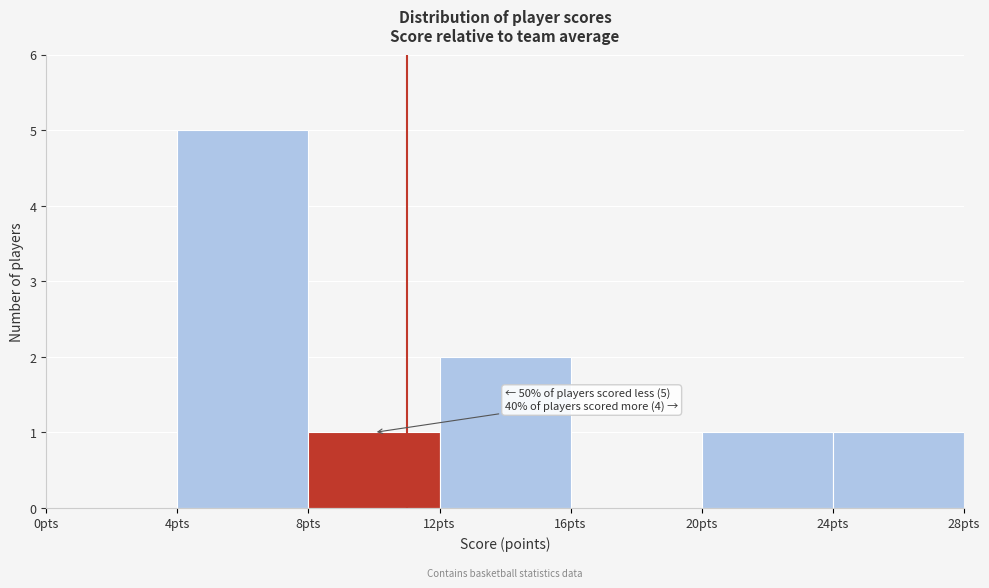

Over which range of the x-axis is the bar tallest?

4 to 8